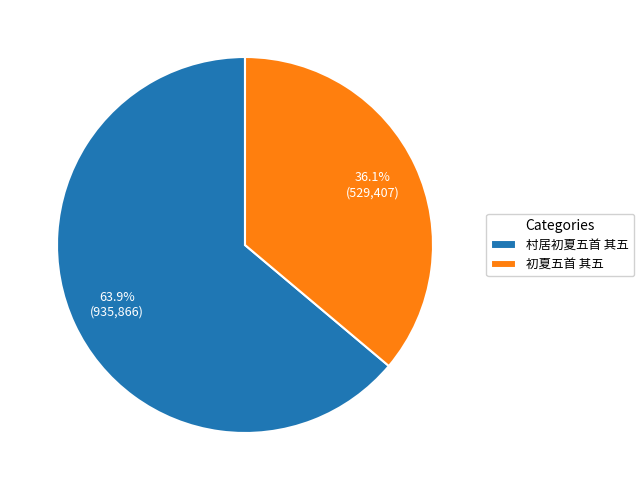

Which category has the biggest portion of the pie?

村居初夏五首 其五